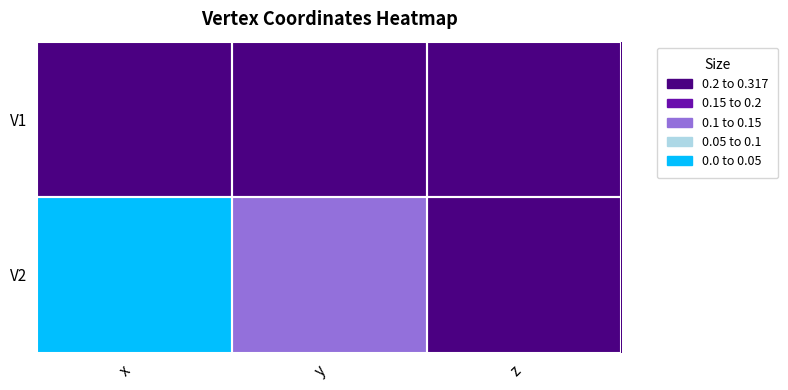

Reading right to left, extract all data points from this chart.

V1: z=0.0	y=0.0	x=0.0
V2: z=0.0	y=0.1	x=0.3